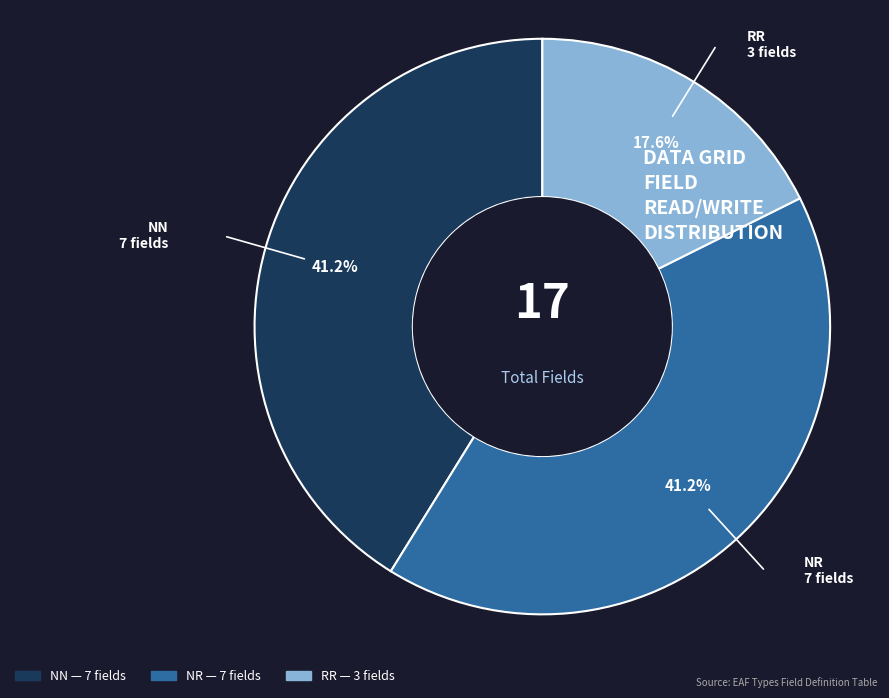

Between NR and RR, which is larger?

NR